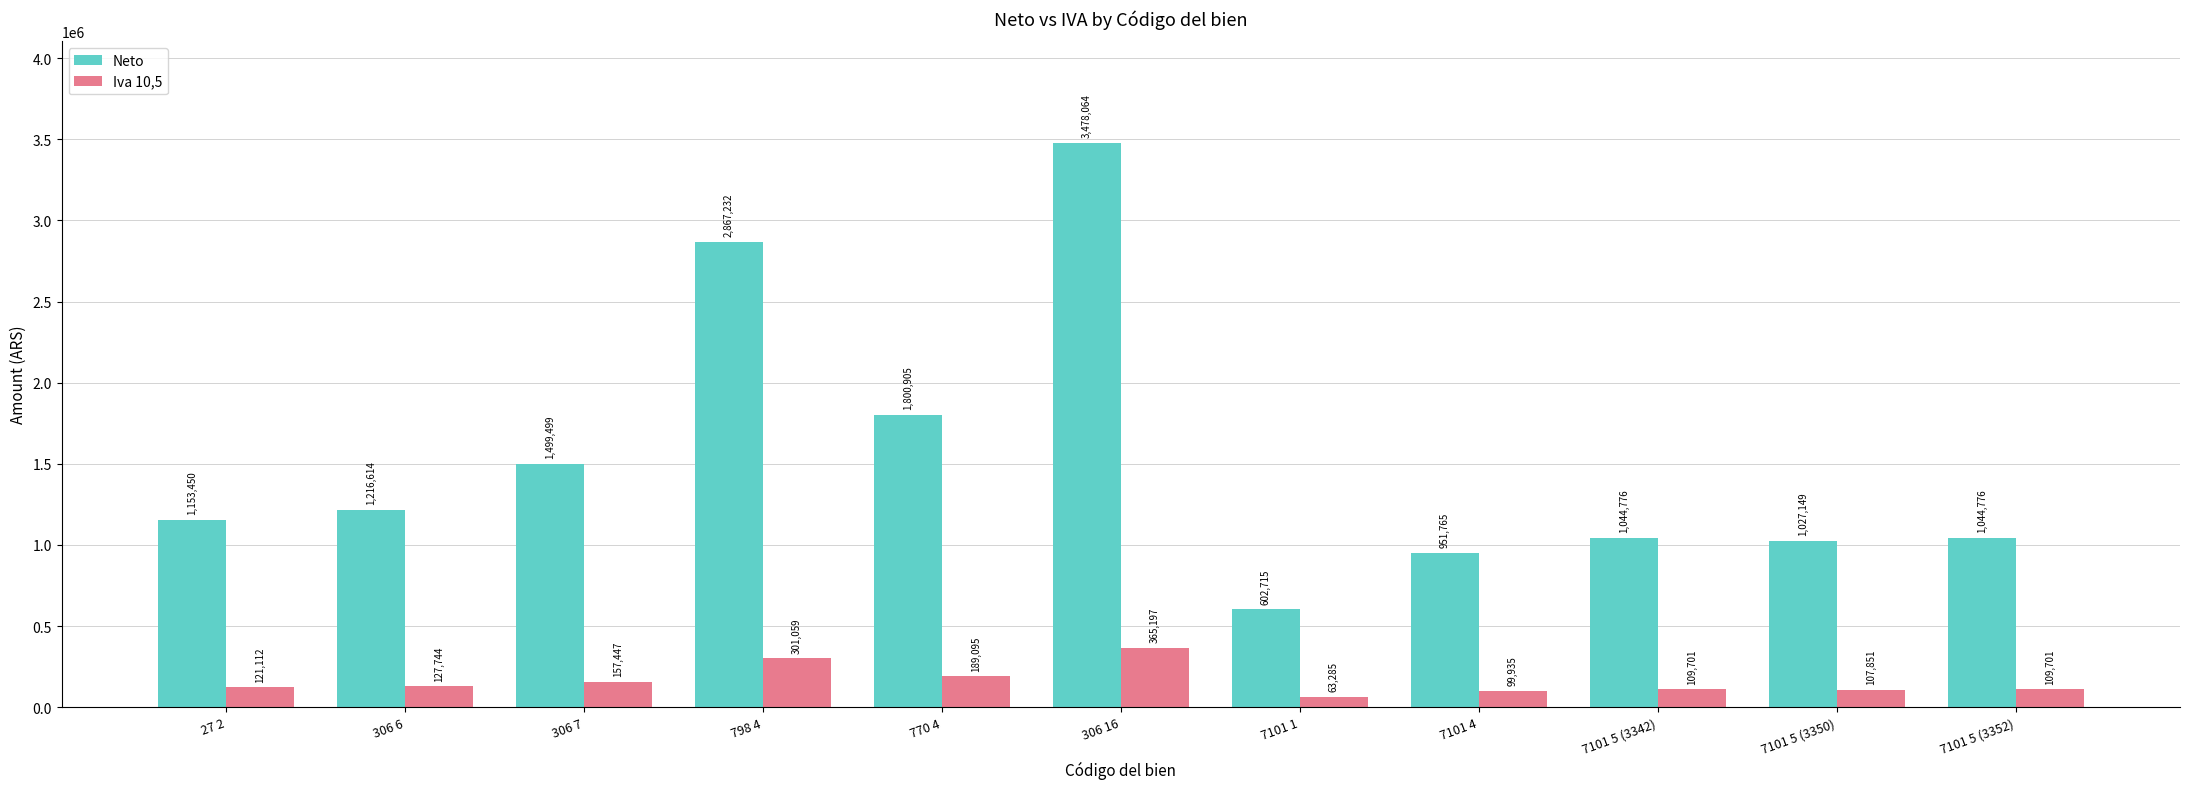

What is the label of the 6th bar from the right?

306 16